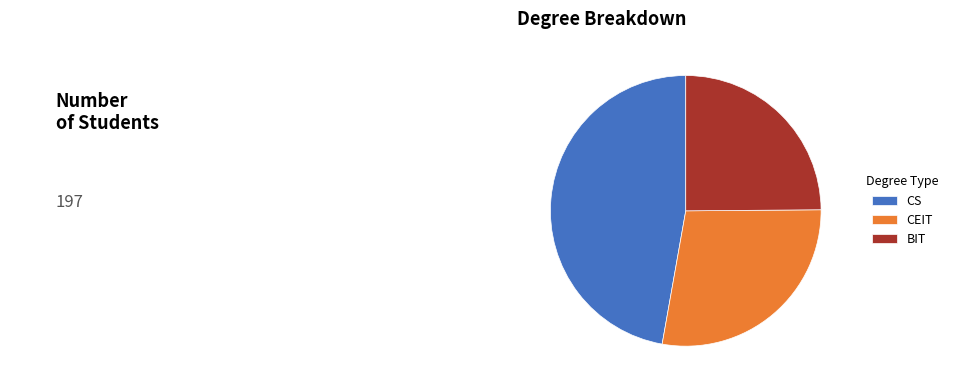

How many slices are in this pie chart?

3